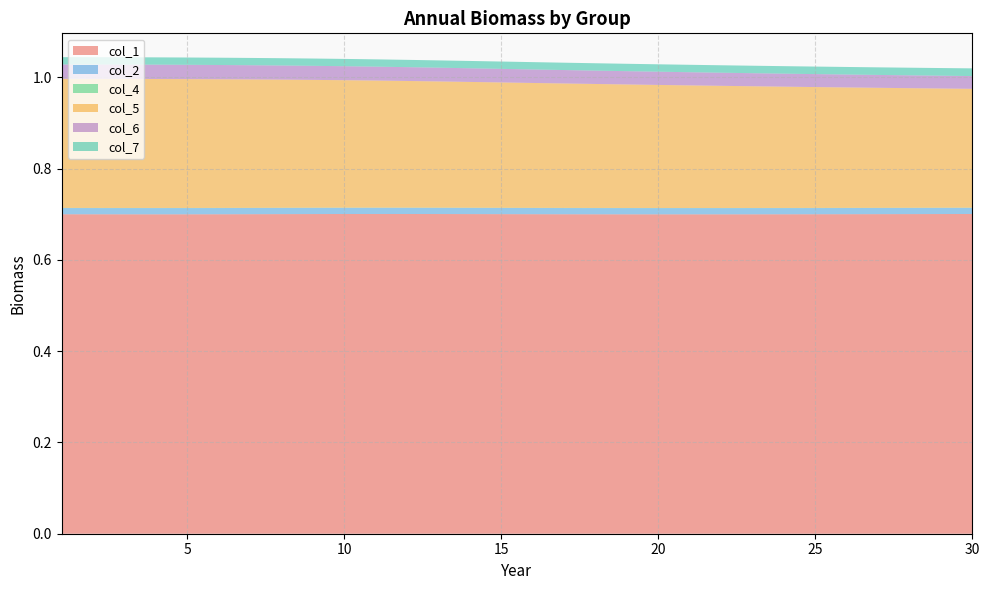

Reading left to right, what are all the values shown in this chart?

col_1: 1=0.7	2=0.7	3=0.7	4=0.7	5=0.7	6=0.7	7=0.7	8=0.7	9=0.7	10=0.7	11=0.7	12=0.7	13=0.7	14=0.7	15=0.7	16=0.7	17=0.7	18=0.7	19=0.7	20=0.7	21=0.7	22=0.7	23=0.7	24=0.7	25=0.7	26=0.7	27=0.7	28=0.7	29=0.7	30=0.7
col_2: 1=0.0	2=0.0	3=0.0	4=0.0	5=0.0	6=0.0	7=0.0	8=0.0	9=0.0	10=0.0	11=0.0	12=0.0	13=0.0	14=0.0	15=0.0	16=0.0	17=0.0	18=0.0	19=0.0	20=0.0	21=0.0	22=0.0	23=0.0	24=0.0	25=0.0	26=0.0	27=0.0	28=0.0	29=0.0	30=0.0
col_4: 1=0.0	2=0.0	3=0.0	4=0.0	5=0.0	6=0.0	7=0.0	8=0.0	9=0.0	10=0.0	11=0.0	12=0.0	13=0.0	14=0.0	15=0.0	16=0.0	17=0.0	18=0.0	19=0.0	20=0.0	21=0.0	22=0.0	23=0.0	24=0.0	25=0.0	26=0.0	27=0.0	28=0.0	29=0.0	30=0.0
col_5: 1=0.3	2=0.3	3=0.3	4=0.3	5=0.3	6=0.3	7=0.3	8=0.3	9=0.3	10=0.3	11=0.3	12=0.3	13=0.3	14=0.3	15=0.3	16=0.3	17=0.3	18=0.3	19=0.3	20=0.3	21=0.3	22=0.3	23=0.3	24=0.3	25=0.3	26=0.3	27=0.3	28=0.3	29=0.3	30=0.3
col_6: 1=0.0	2=0.0	3=0.0	4=0.0	5=0.0	6=0.0	7=0.0	8=0.0	9=0.0	10=0.0	11=0.0	12=0.0	13=0.0	14=0.0	15=0.0	16=0.0	17=0.0	18=0.0	19=0.0	20=0.0	21=0.0	22=0.0	23=0.0	24=0.0	25=0.0	26=0.0	27=0.0	28=0.0	29=0.0	30=0.0
col_7: 1=0.0	2=0.0	3=0.0	4=0.0	5=0.0	6=0.0	7=0.0	8=0.0	9=0.0	10=0.0	11=0.0	12=0.0	13=0.0	14=0.0	15=0.0	16=0.0	17=0.0	18=0.0	19=0.0	20=0.0	21=0.0	22=0.0	23=0.0	24=0.0	25=0.0	26=0.0	27=0.0	28=0.0	29=0.0	30=0.0